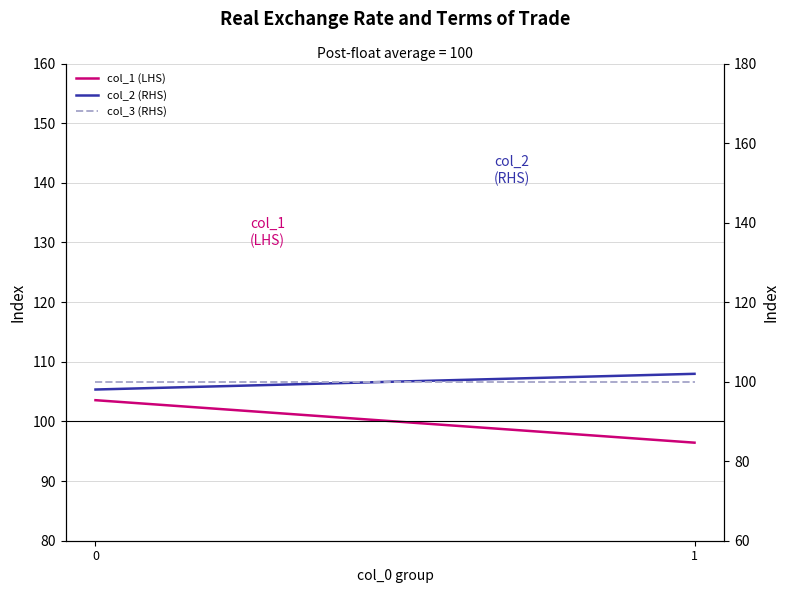

Rank the series at 0 from lowest to highest value.

col_2 (RHS), col_3 (RHS), col_1 (LHS)